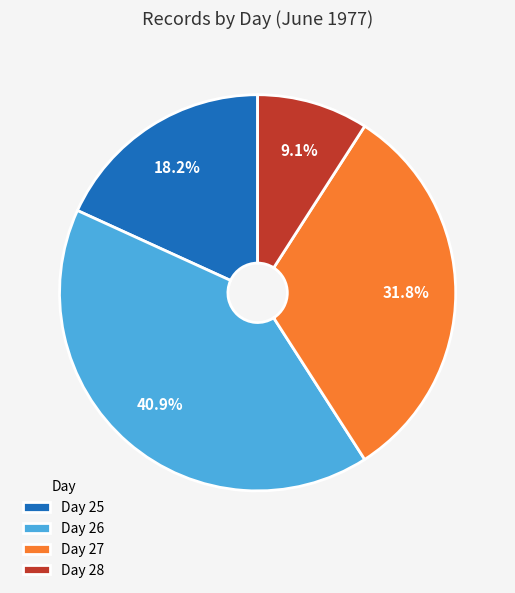

What is the largest slice in the pie chart?

Day 26